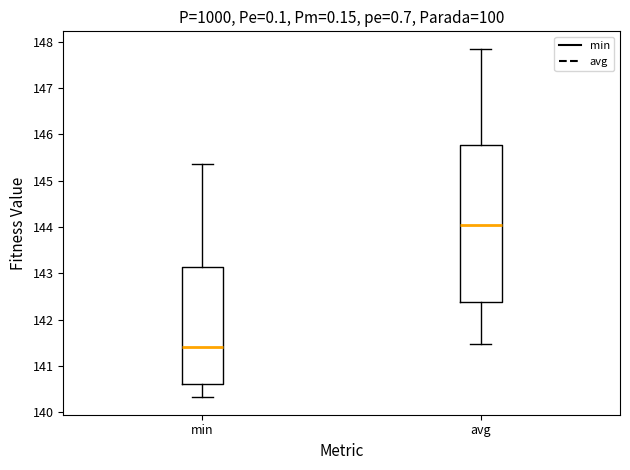

Comparing the boxes themselves (not the whiskers), which one is the tallest?

avg